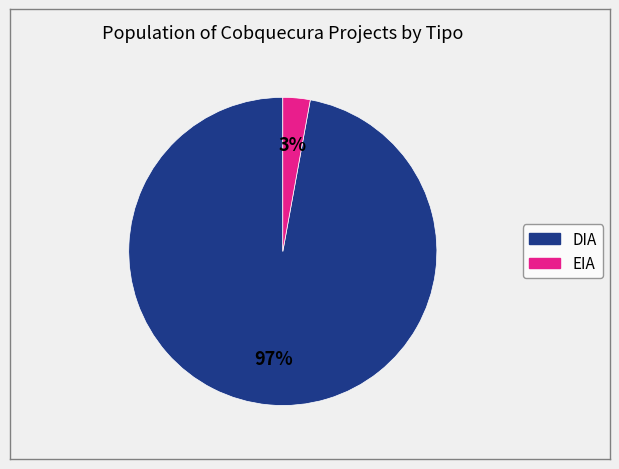

To the nearest percent, what is the combined percentage of DIA and EIA?

100%